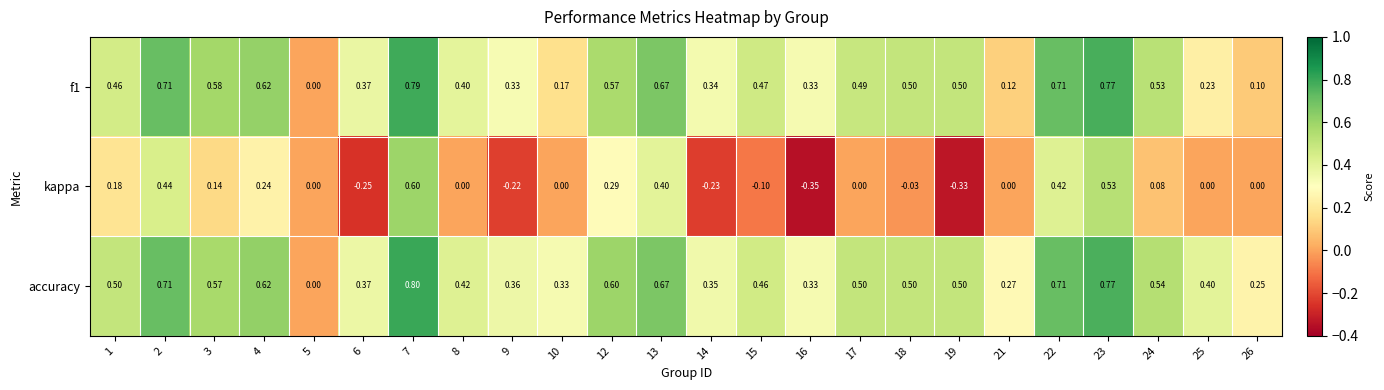

Between 1 and 9, which series saw the biggest shift?

kappa